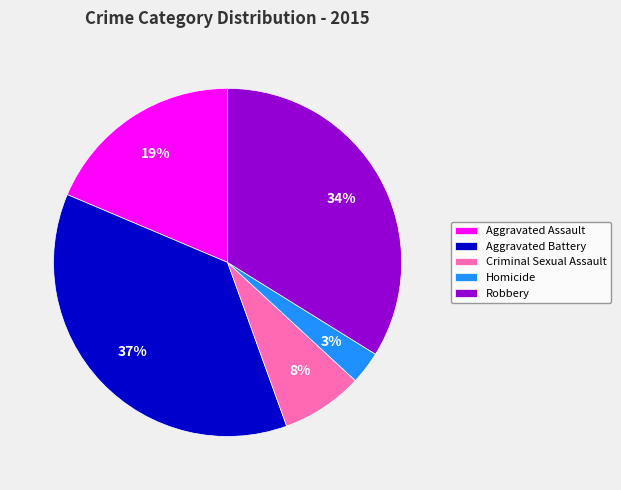

Is it true that Homicide is 15% of the pie?

False